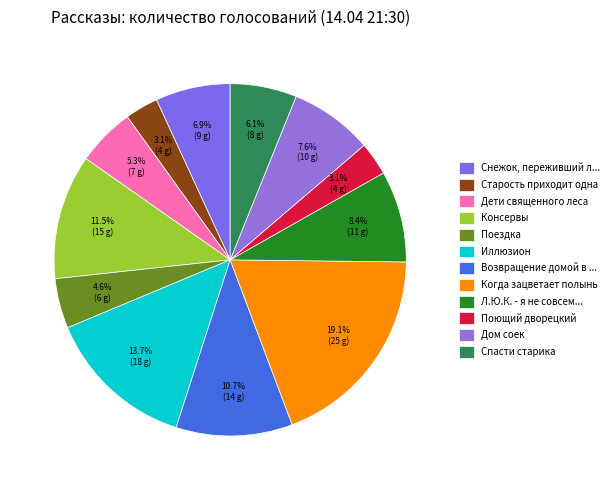

How many slices are in this pie chart?

12